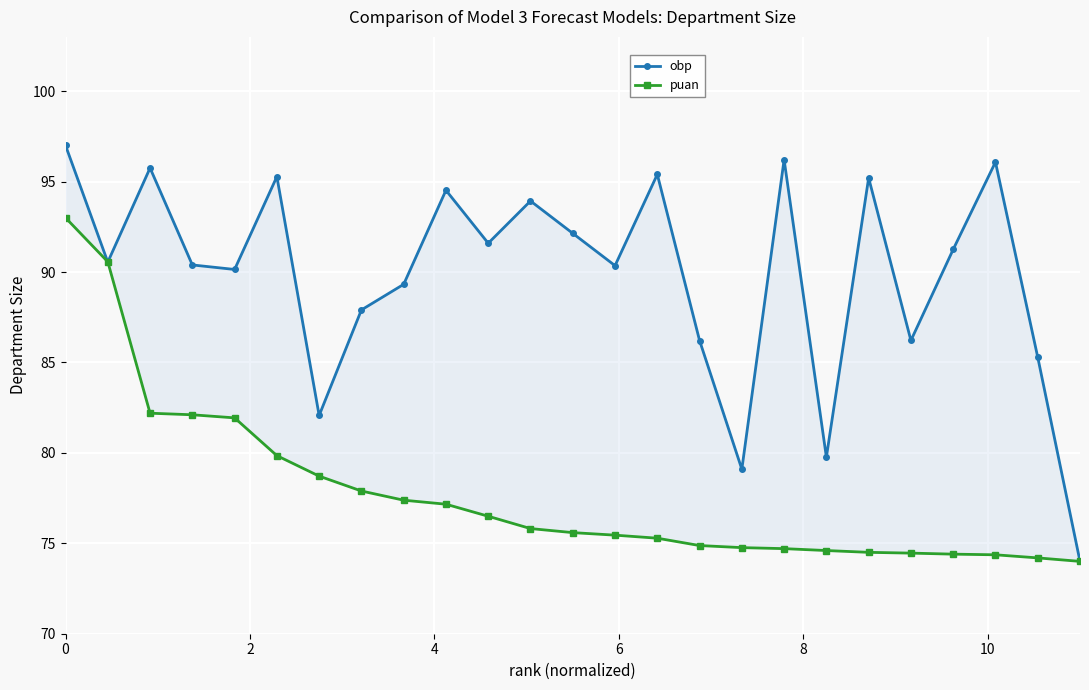

How many interior local valleys does the obp series have?

8